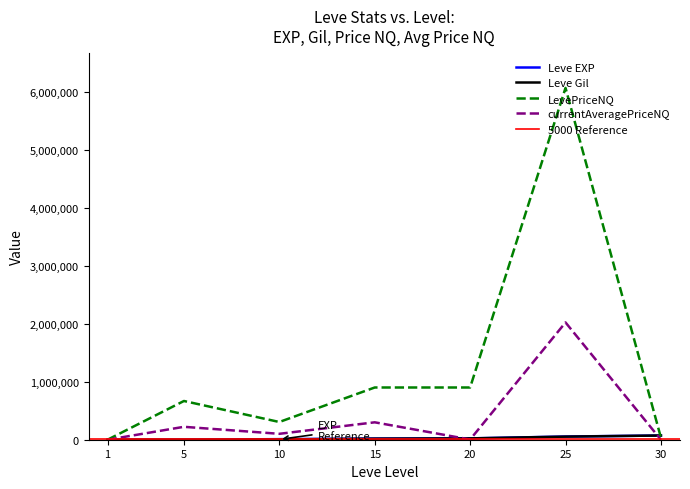

What is the difference between the maximum and second lowest values in the Leve EXP series?

71800.0